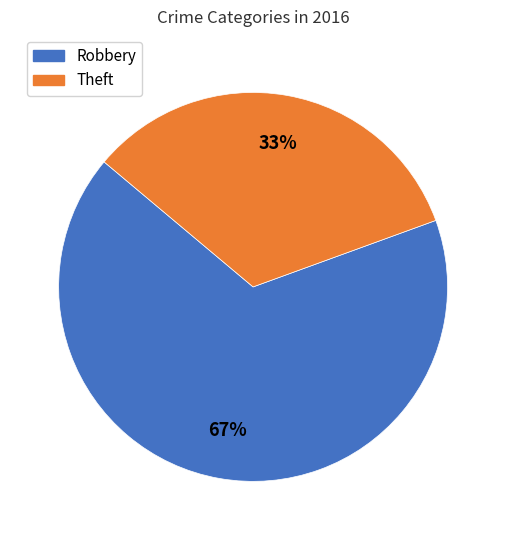

Do Robbery and Theft together represent more than half of the pie?

Yes